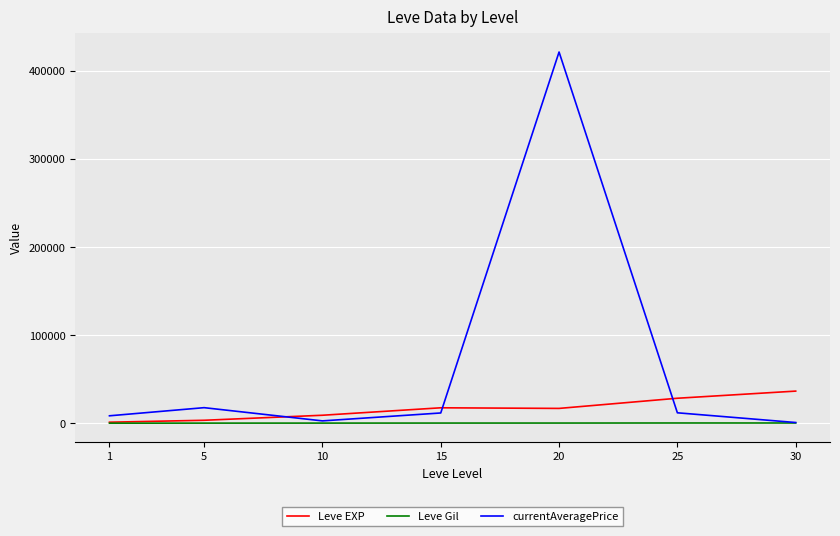

List the series in order of their overall mean, lowest first.

Leve Gil, Leve EXP, currentAveragePrice